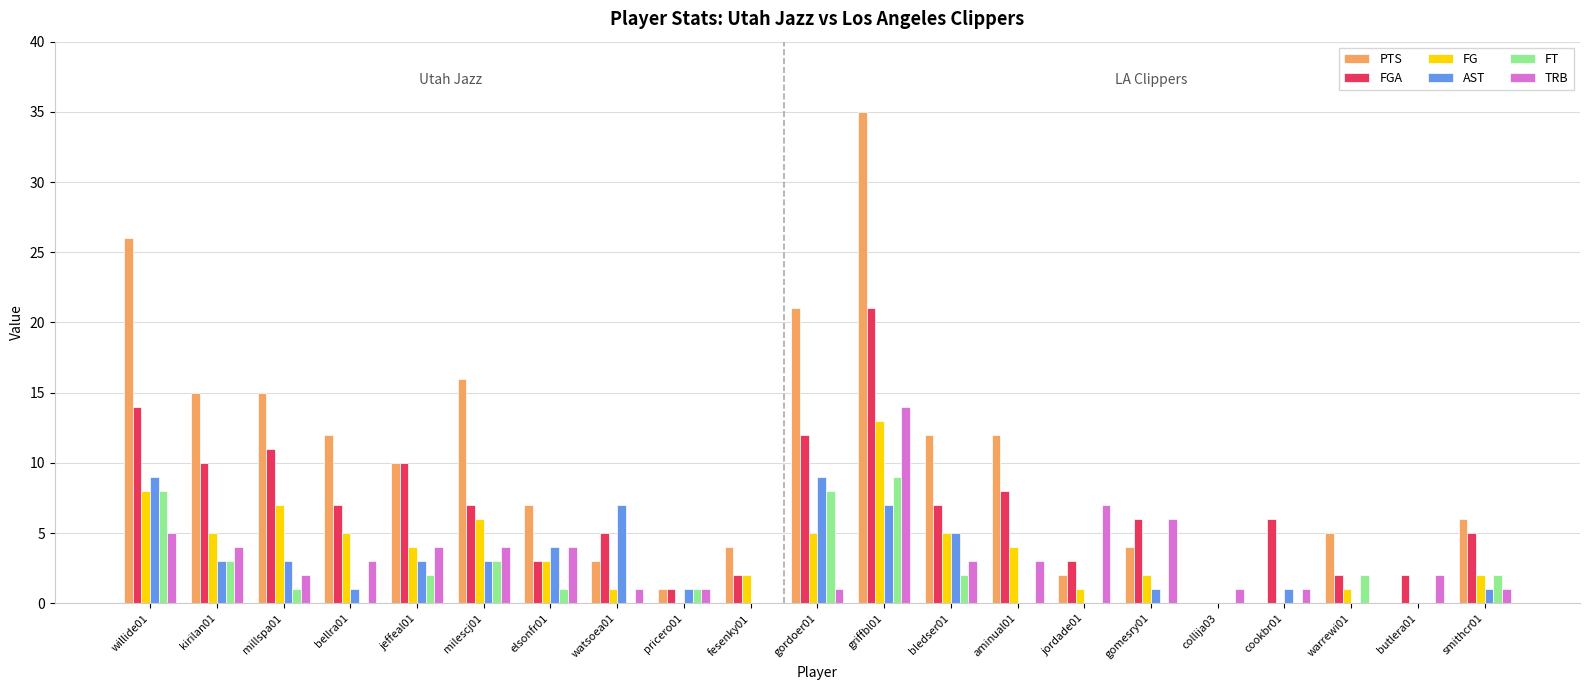

What is the highest value of the TRB series?

14